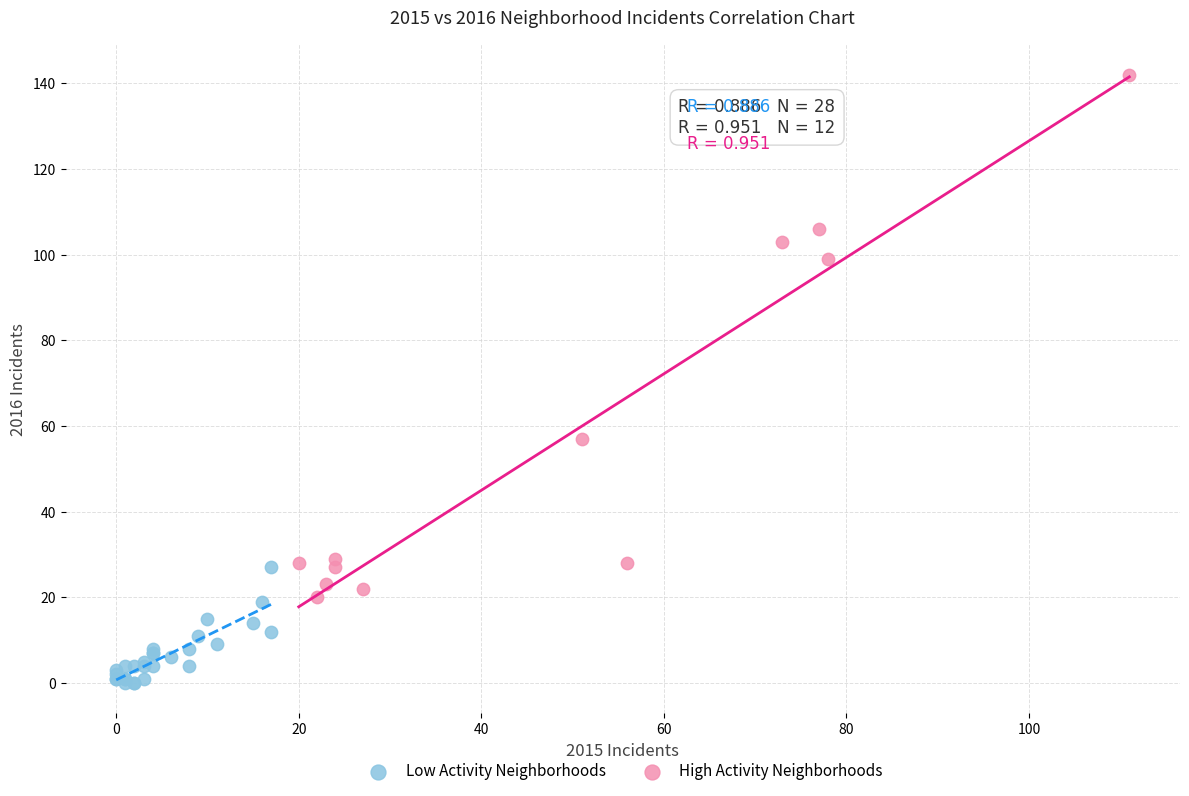

Which series contains the lowest Y value?

Low Activity Neighborhoods